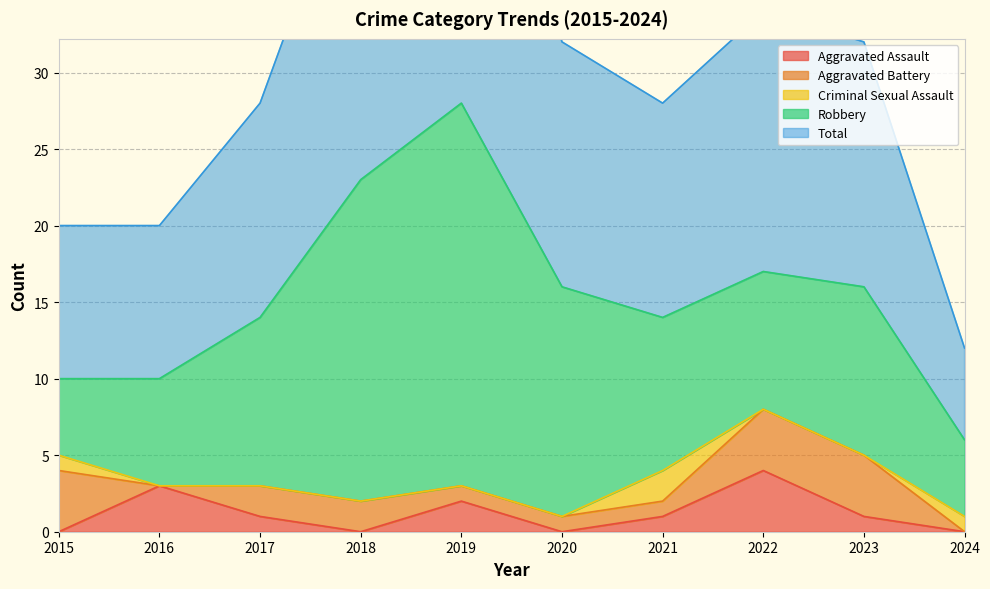

True or false: Criminal Sexual Assault has a value of 3 at 2021.

False